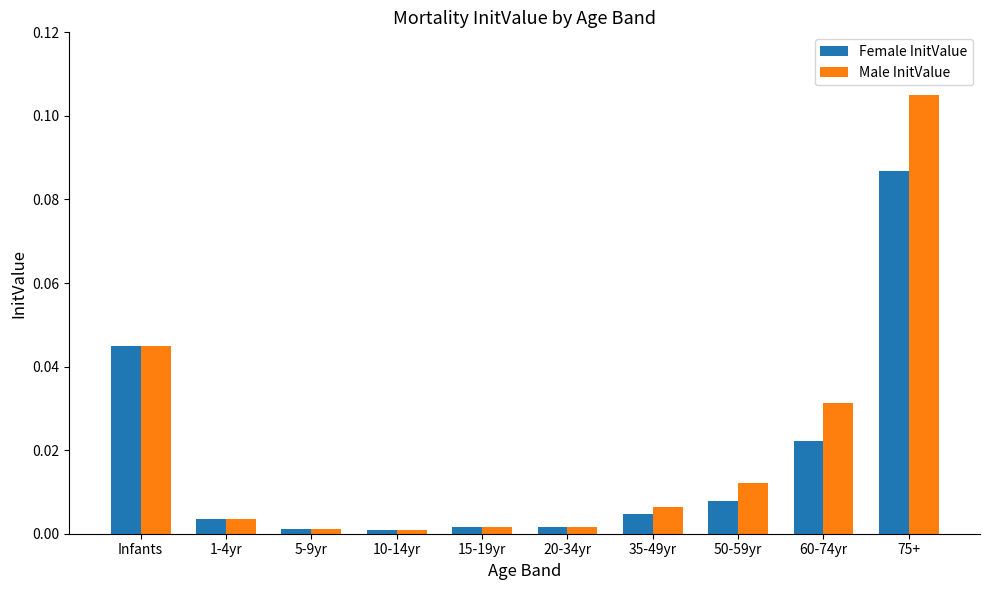

List the series in order of their peak value, lowest first.

Female InitValue, Male InitValue